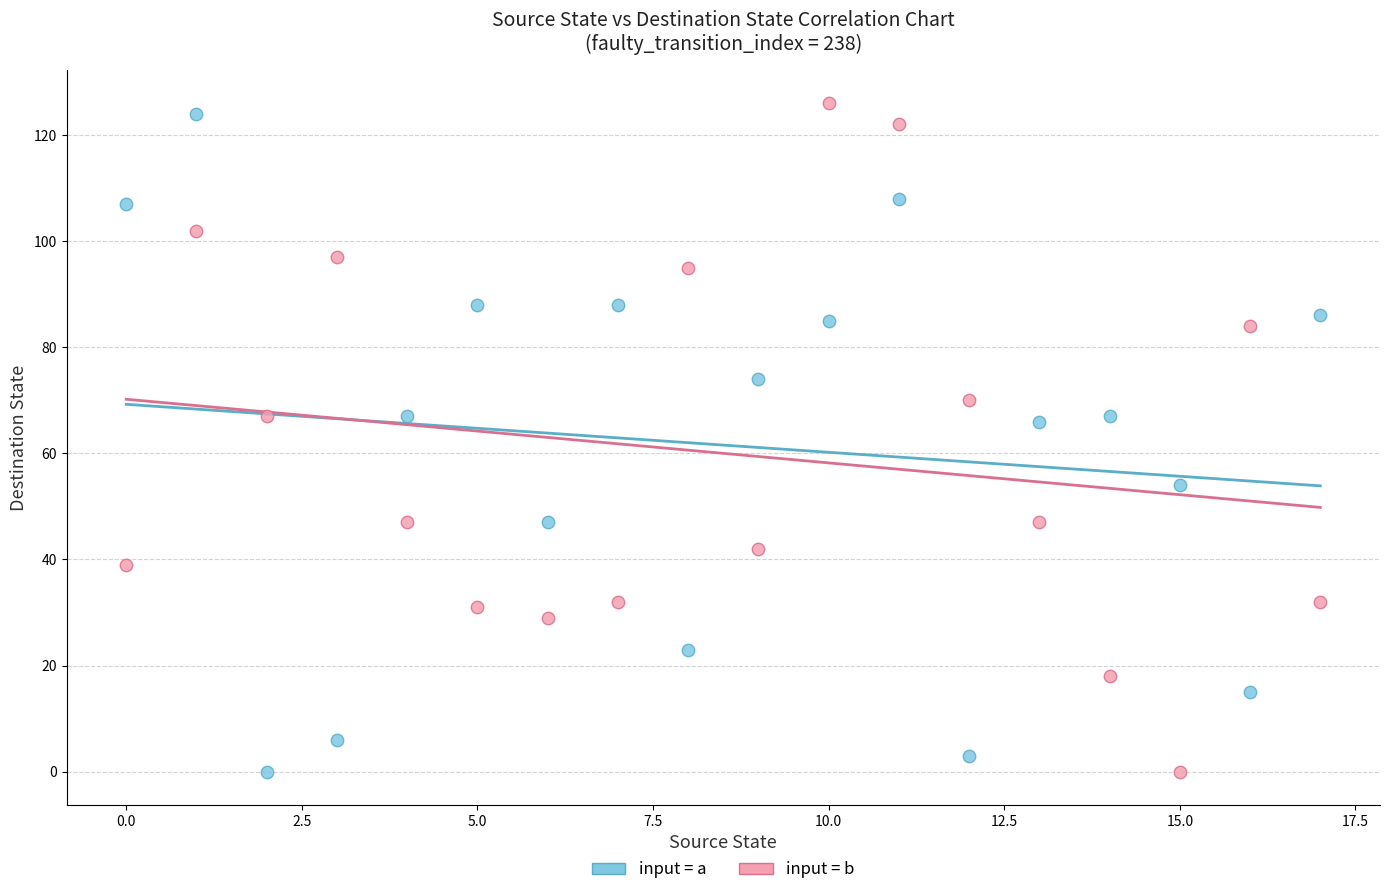

Across all data points, what is the range of Y values (max minus min)?

126